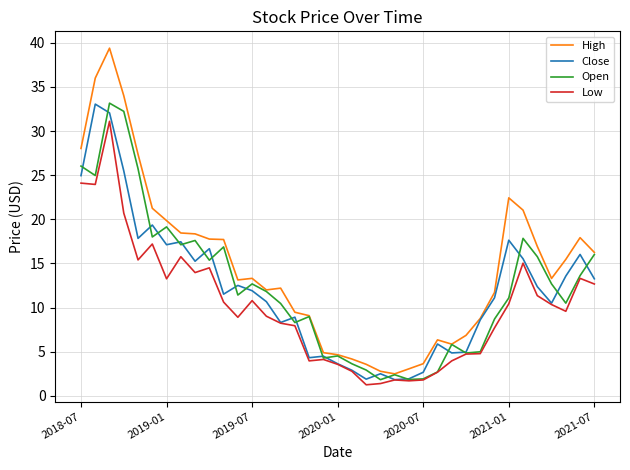

Which series has the largest range (max minus min)?

High